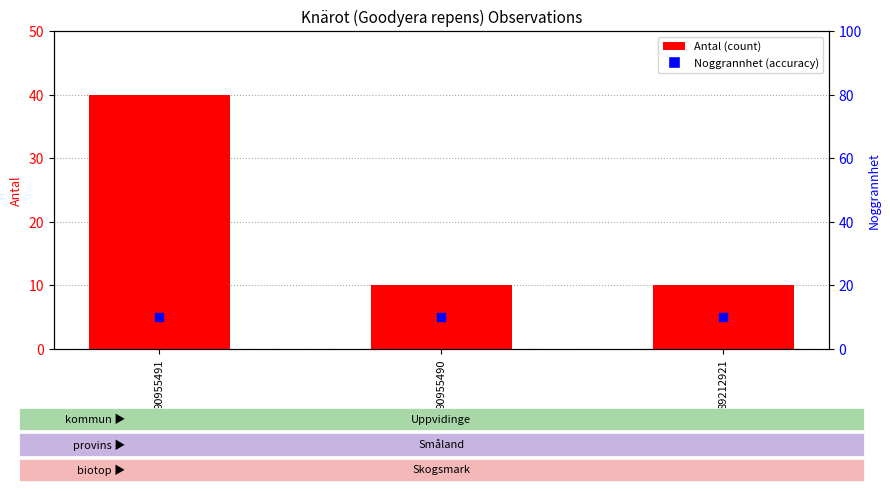

Which series contains the lowest Y value?

Antal (count)